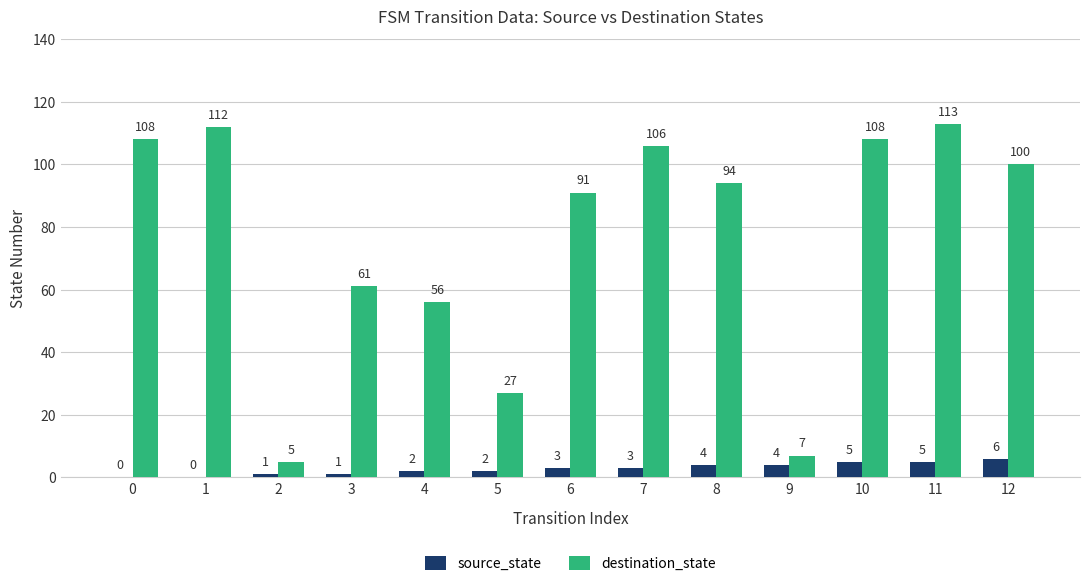

At which category is the sum across all series the highest?

11